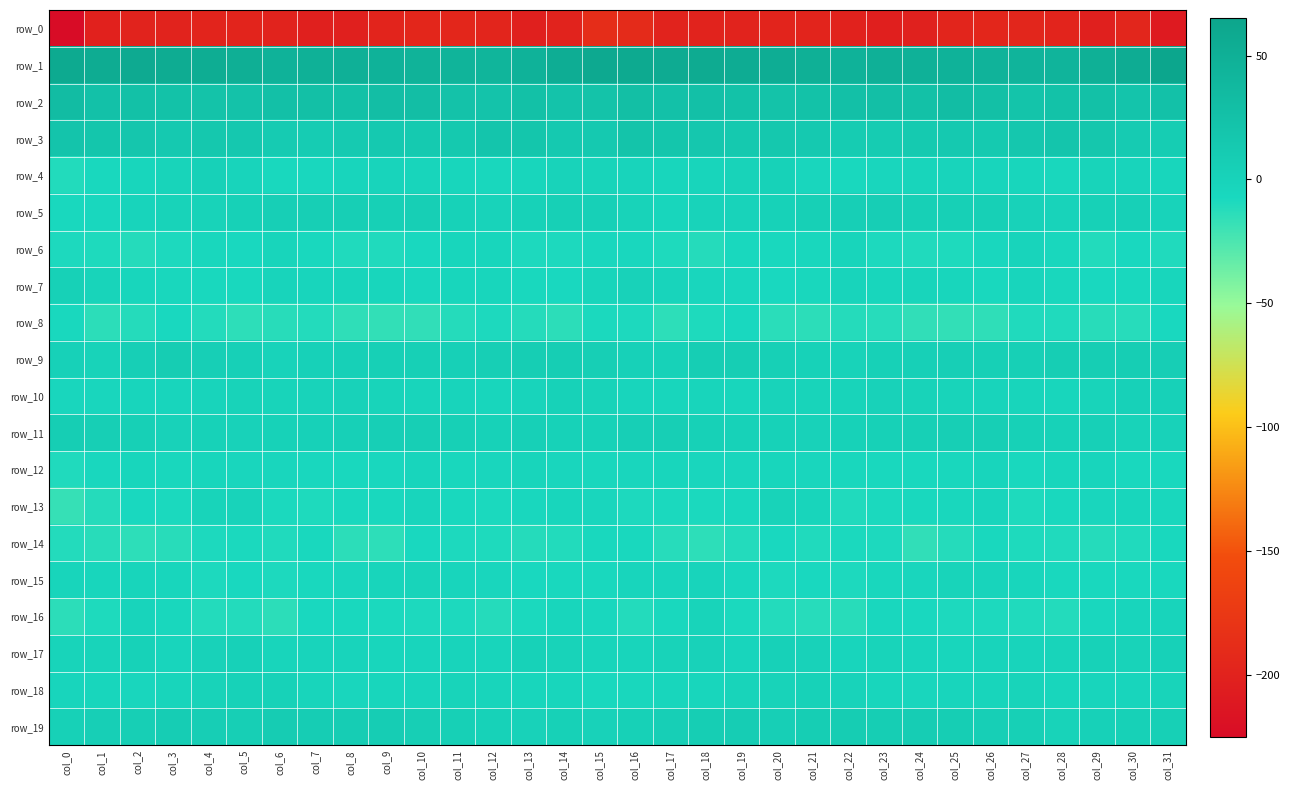

What is the total value across all series at col_26?

-153.8